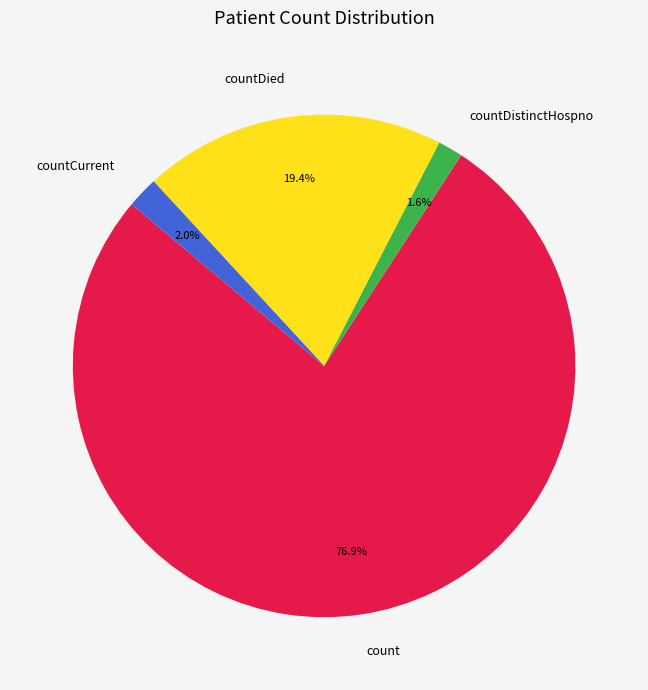

Between countCurrent and countDied, which is larger?

countDied